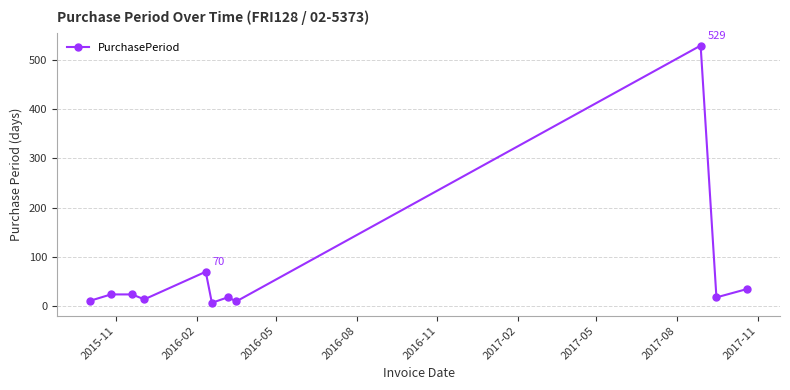

What is the greatest value displayed?

529